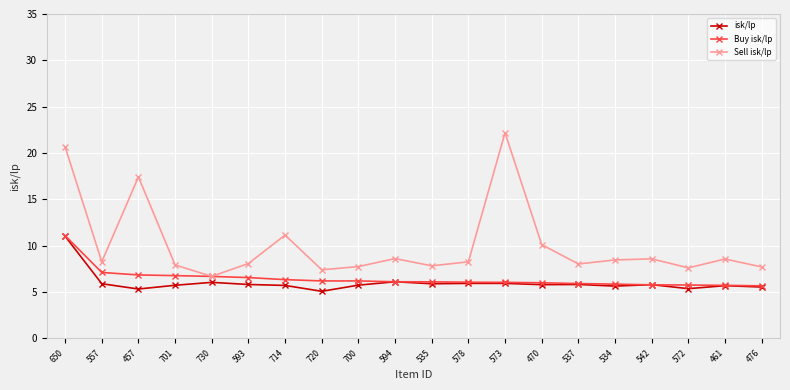

True or false: Buy isk/lp has a value of 9.3 at 476.

False